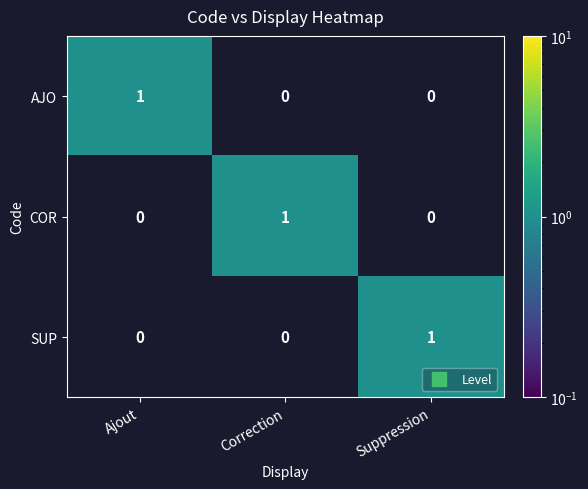

Count the SUP values in the range 0 to 1.

3